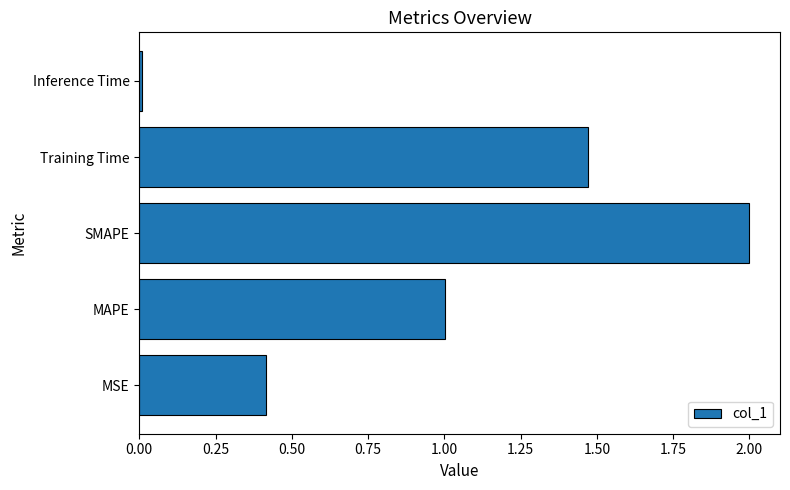

What value does the data have at SMAPE?

2.0